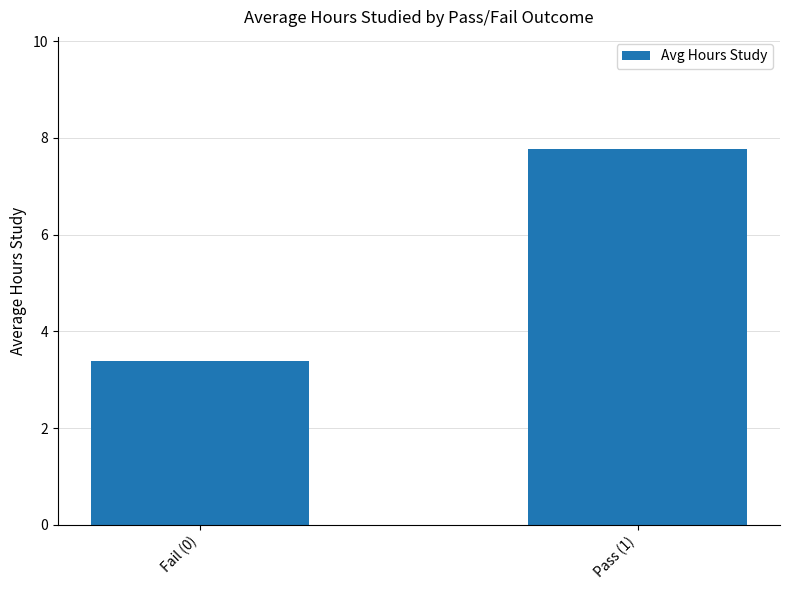

What is the approximate value at Fail (0)?

3.4